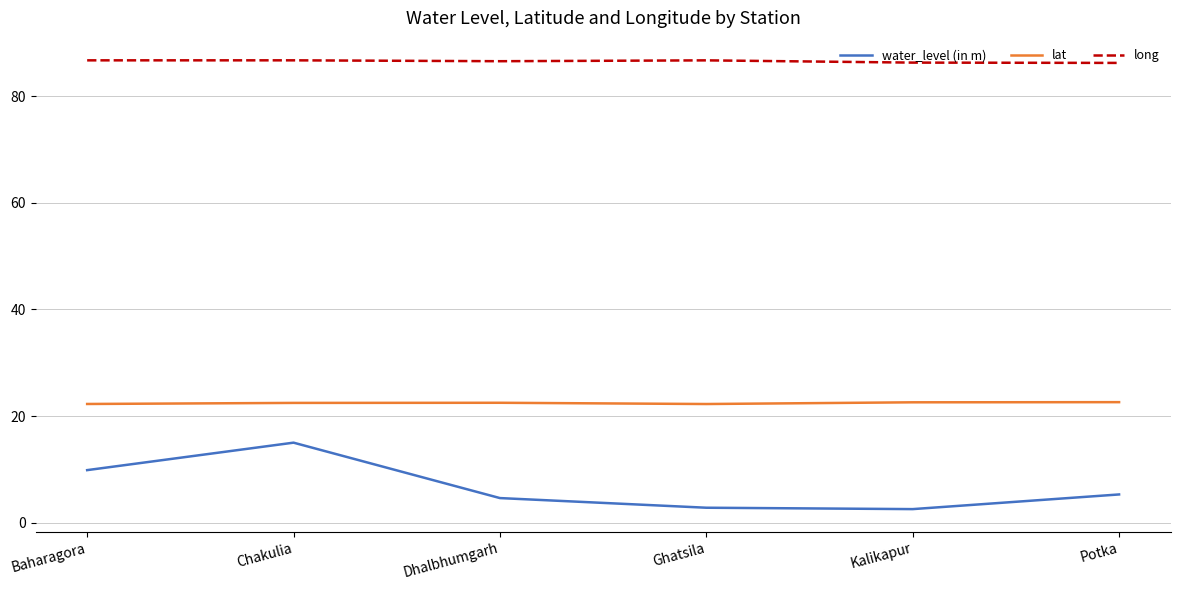

What is the minimum value for long?

86.2